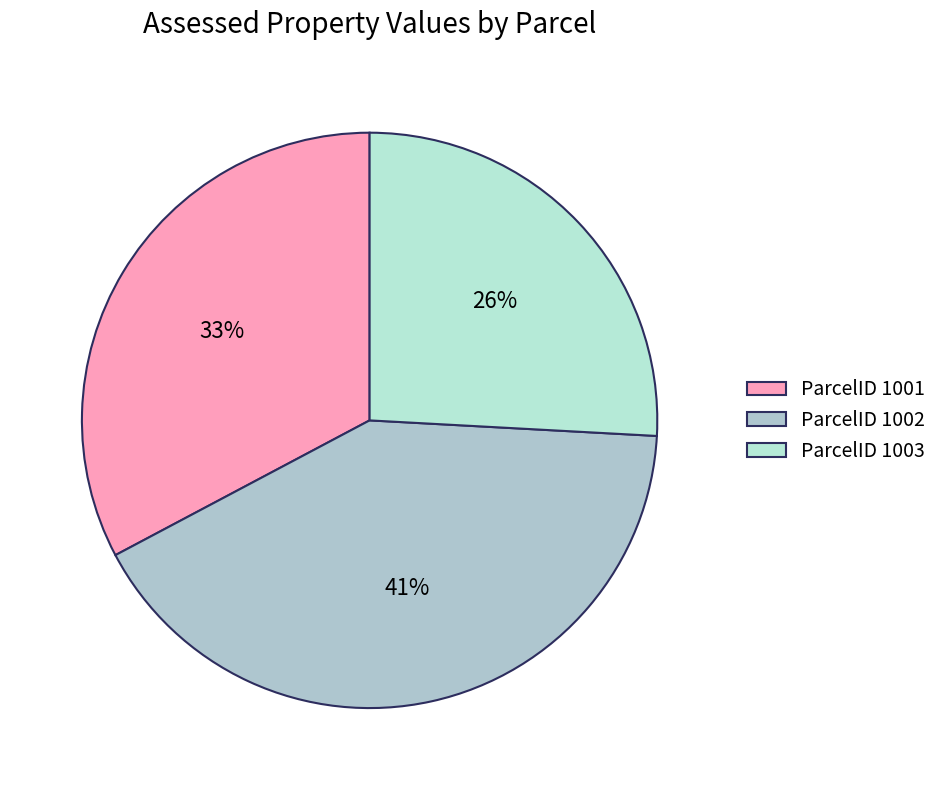

Count the number of slices in the pie.

3